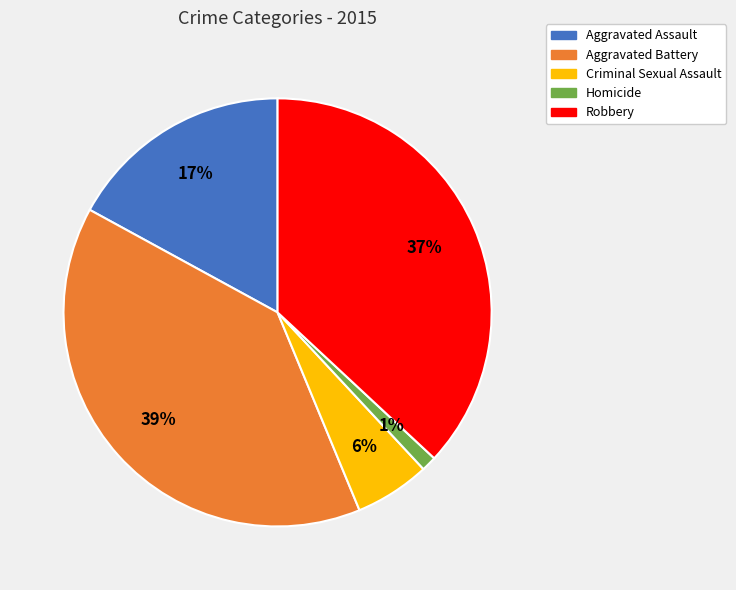

Rank the categories by value from highest to lowest.

Aggravated Battery, Robbery, Aggravated Assault, Criminal Sexual Assault, Homicide